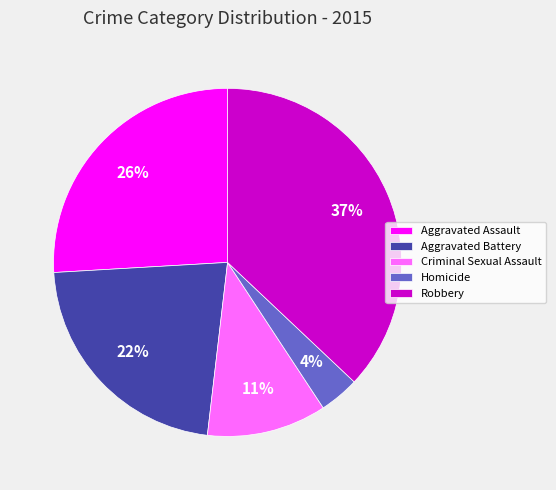

Is Robbery the majority of the pie?

No